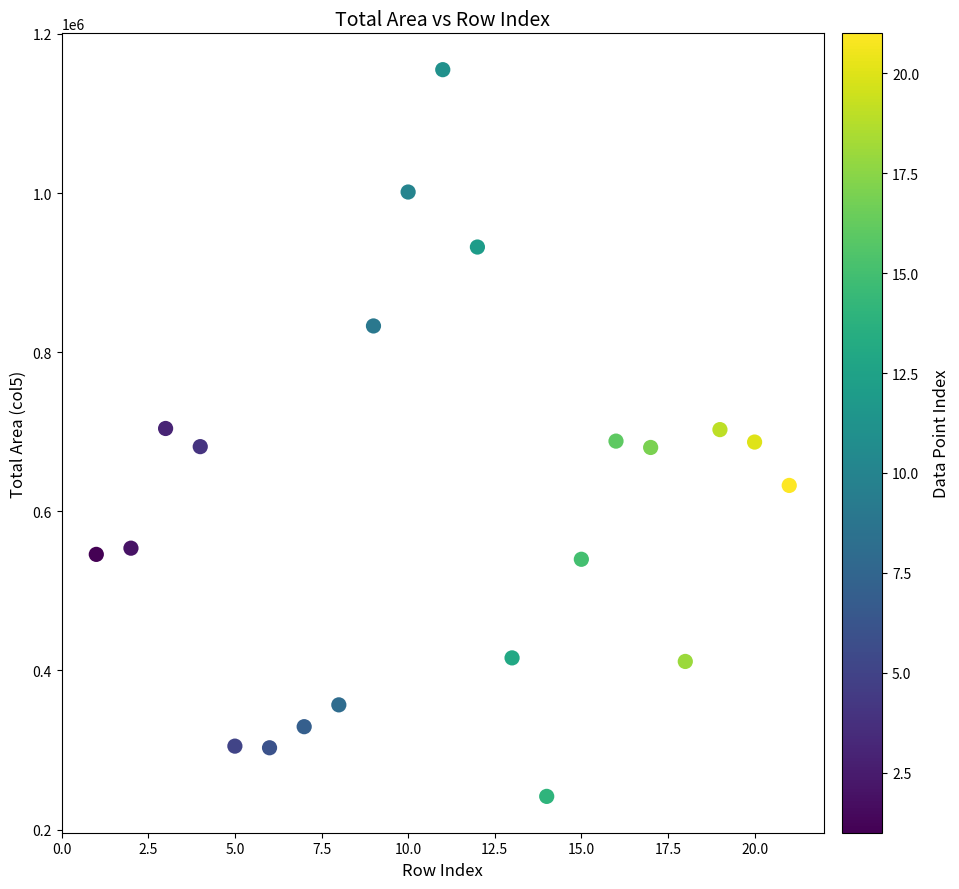

What is the range of X values (max minus min)?

20.0